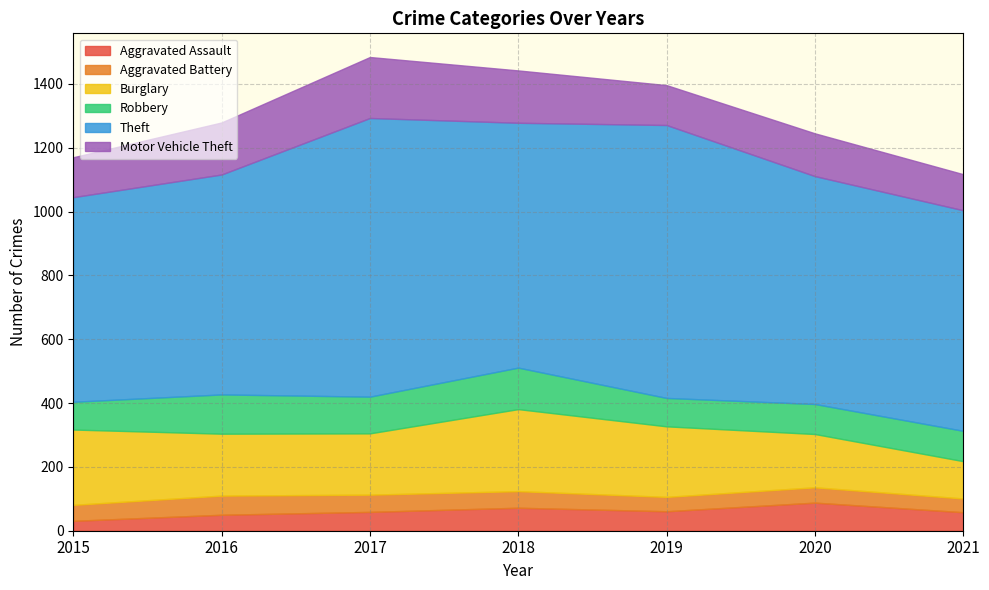

What is the spread (max minus min) of values at 2021?

648